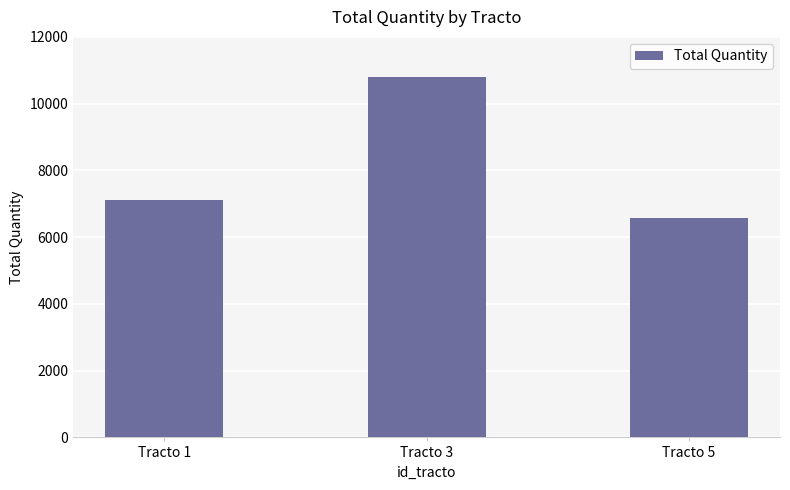

Is it true that the value at Tracto 5 is 6575?

True